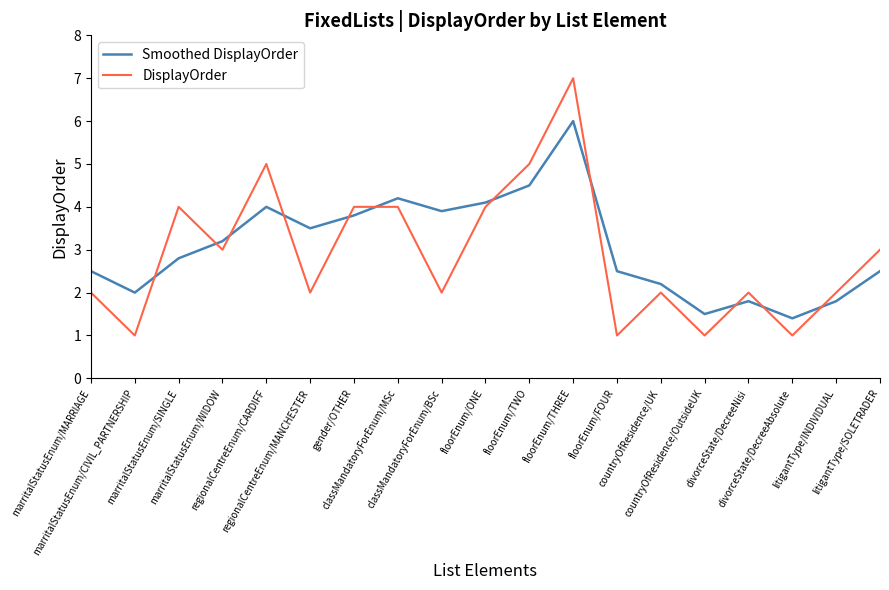

Reading right to left, transcribe all the data shown in this chart.

Smoothed DisplayOrder: 2.5	1.8	1.4	1.8	1.5	2.2	2.5	6.0	4.5	4.1	3.9	4.2	3.8	3.5	4.0	3.2	2.8	2.0	2.5
DisplayOrder: 3.0	2.0	1.0	2.0	1.0	2.0	1.0	7.0	5.0	4.0	2.0	4.0	4.0	2.0	5.0	3.0	4.0	1.0	2.0